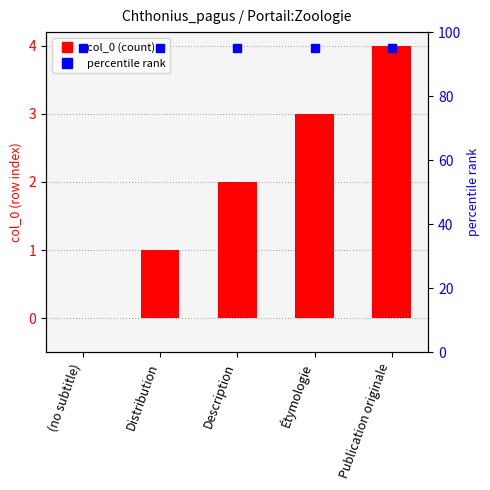

Rank the categories by value from highest to lowest.

Publication originale, Étymologie, Description, Distribution, (no subtitle)